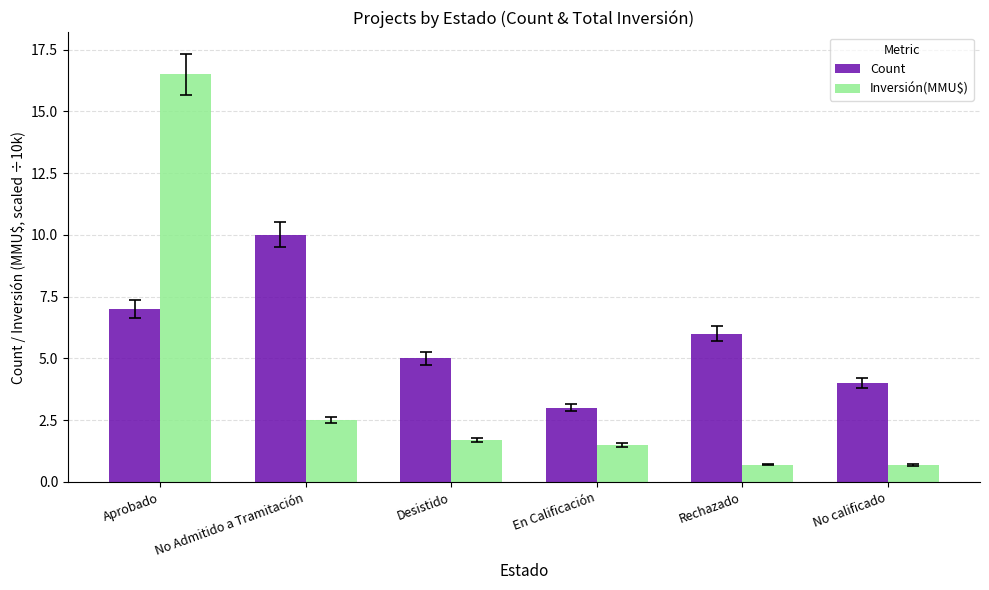

How many categories are shown in the chart?

6